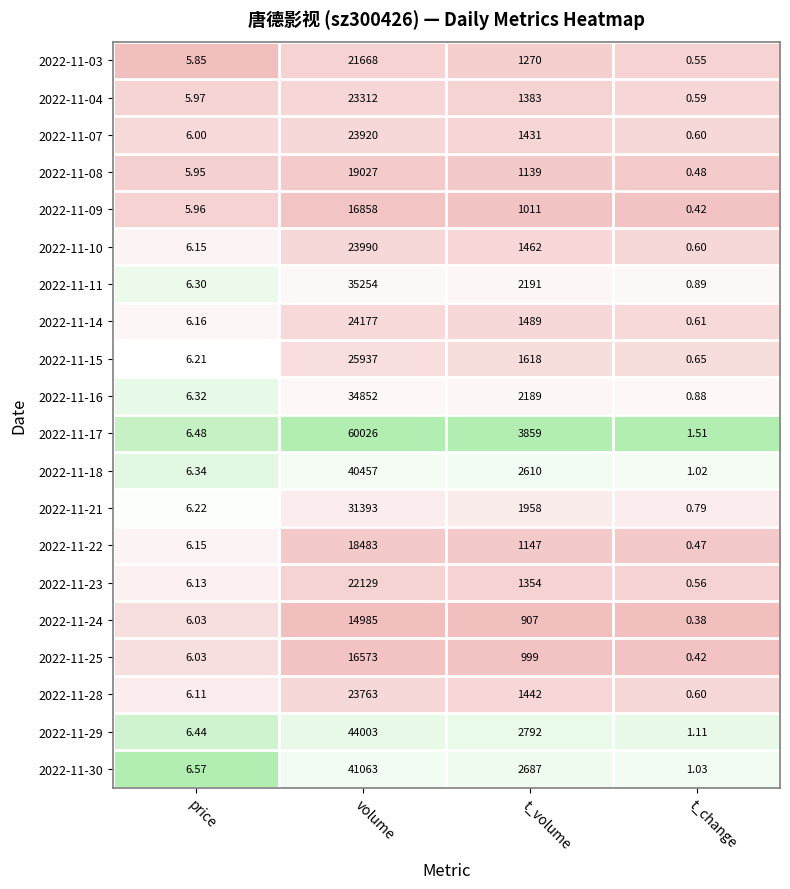

At which label does 2022-11-03 first exceed 1270?

1